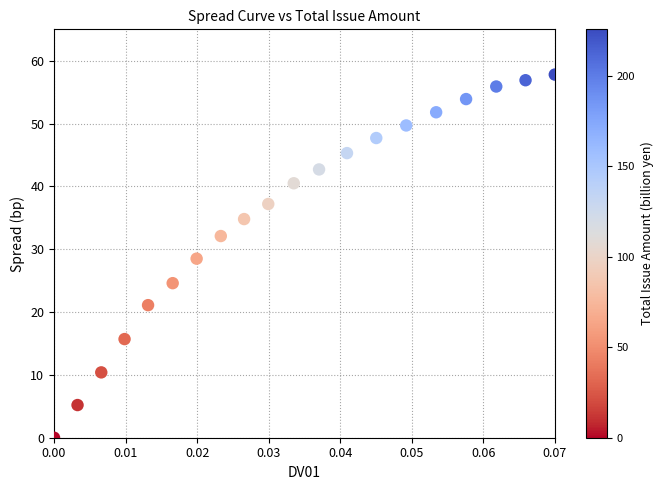

What is the range of Y values (max minus min)?

57.8